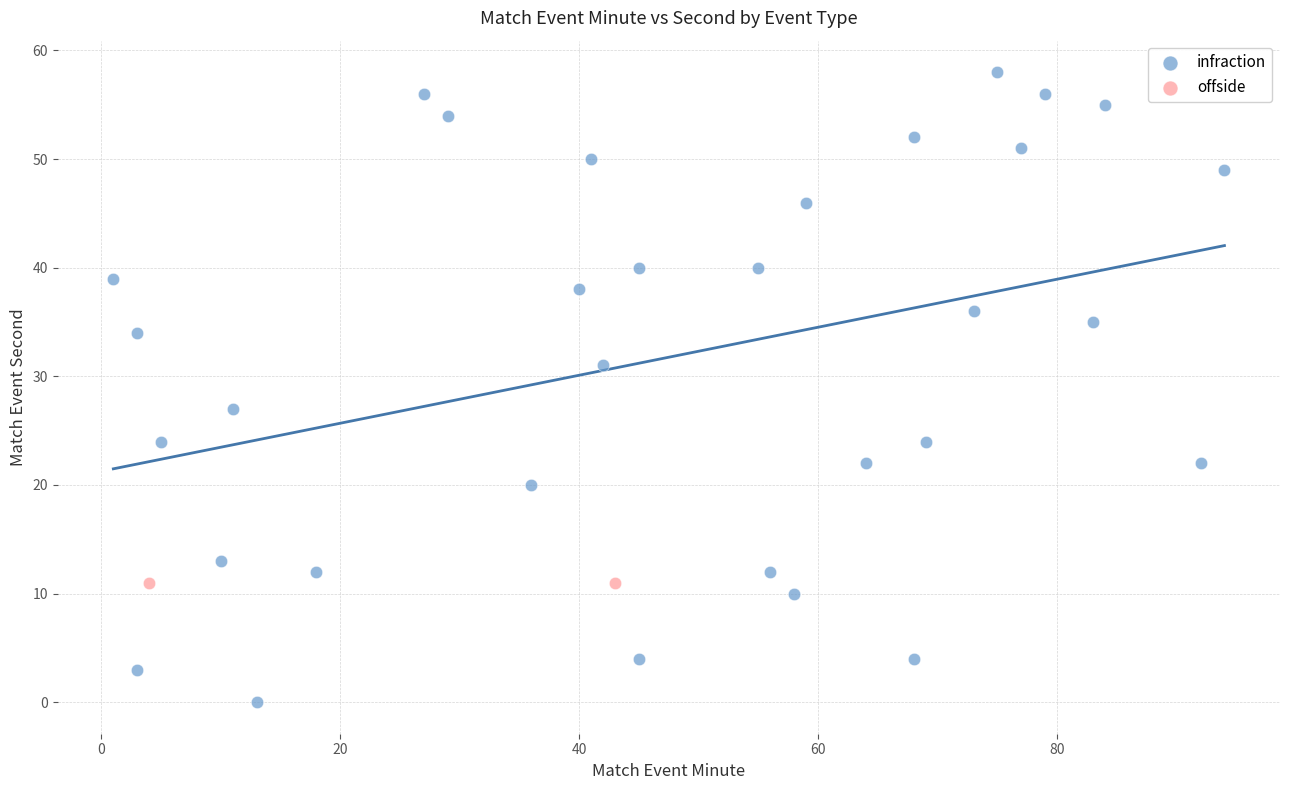

What are all the series names shown in the legend?

infraction, offside